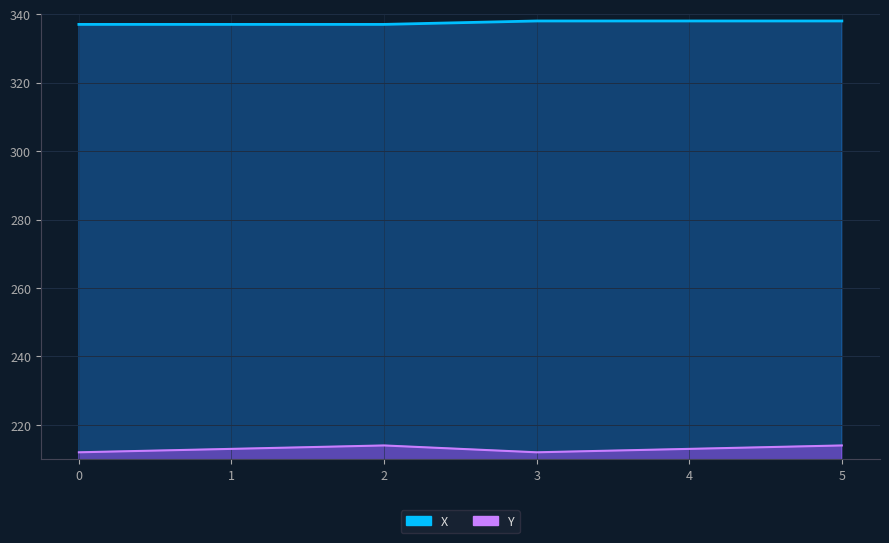

How many lines are shown in the chart?

2